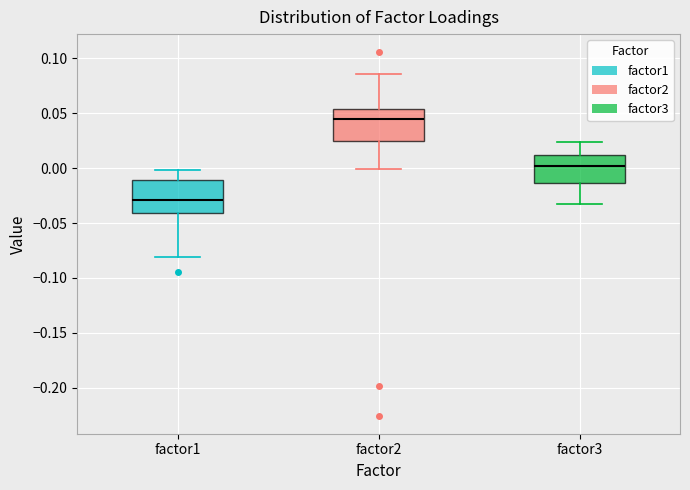

Which box's median line is the highest?

factor2